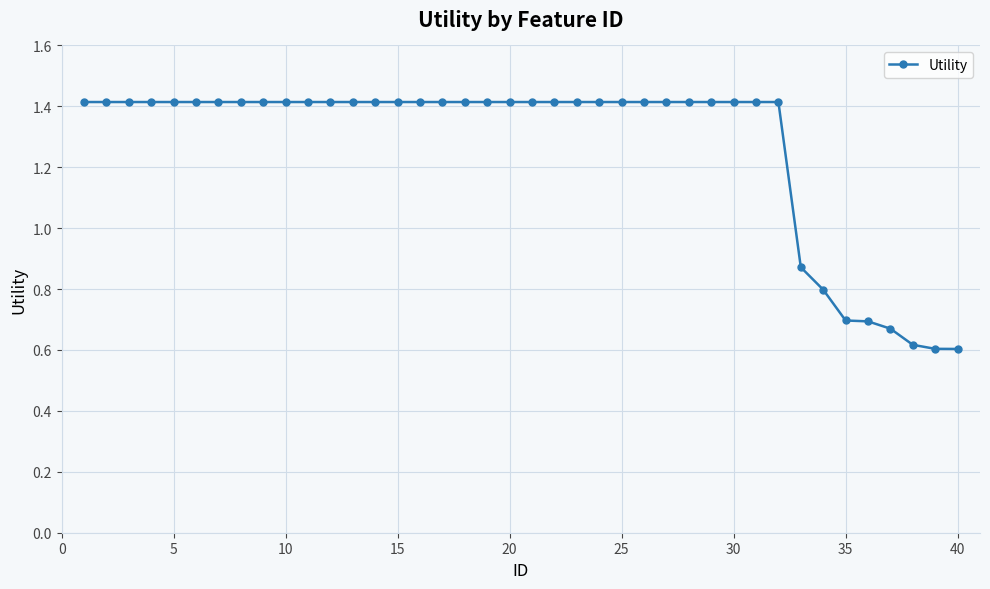

What is the average value?

1.3